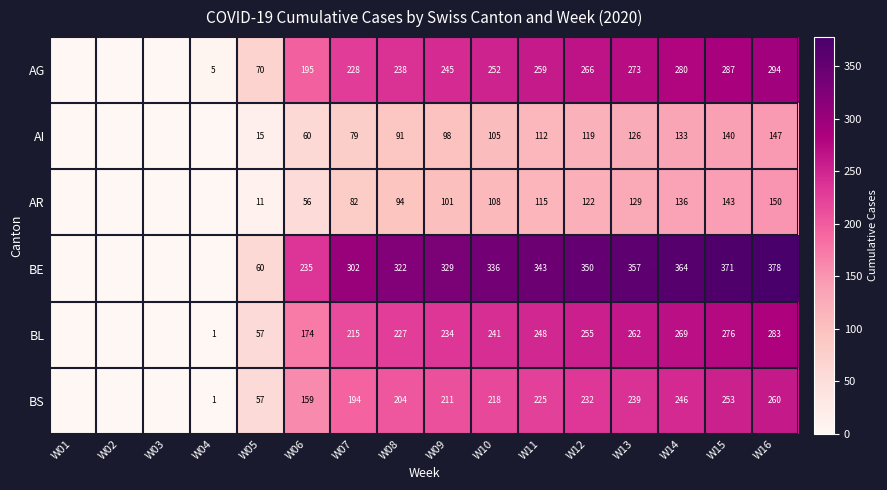

What is the sum of the BL values at W05 and W14?

326